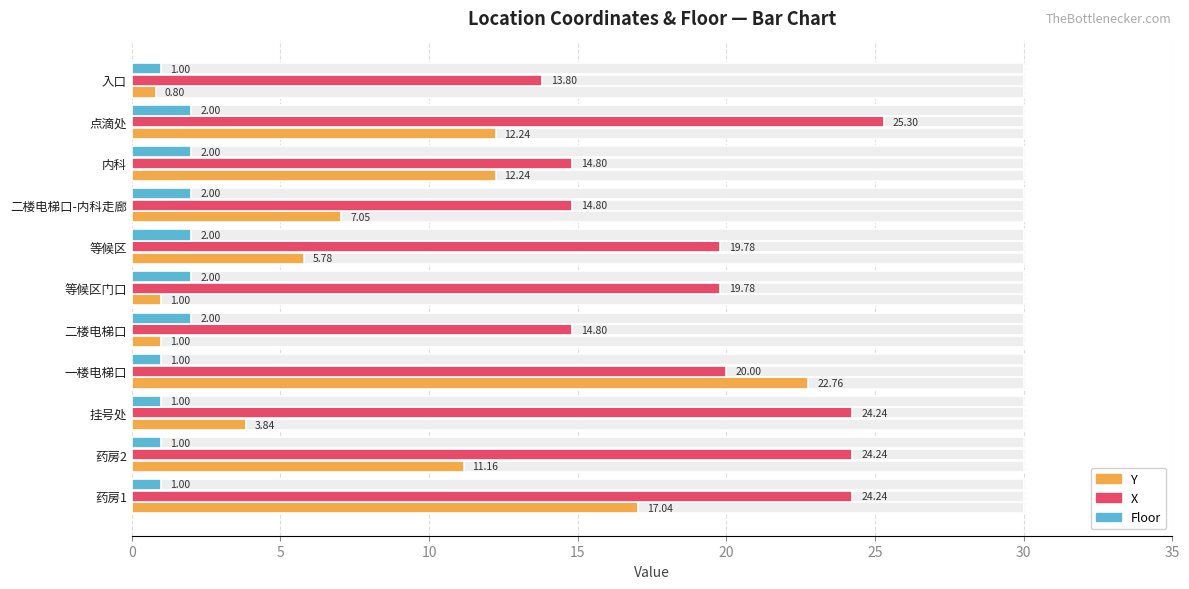

How many series are shown in this chart?

3